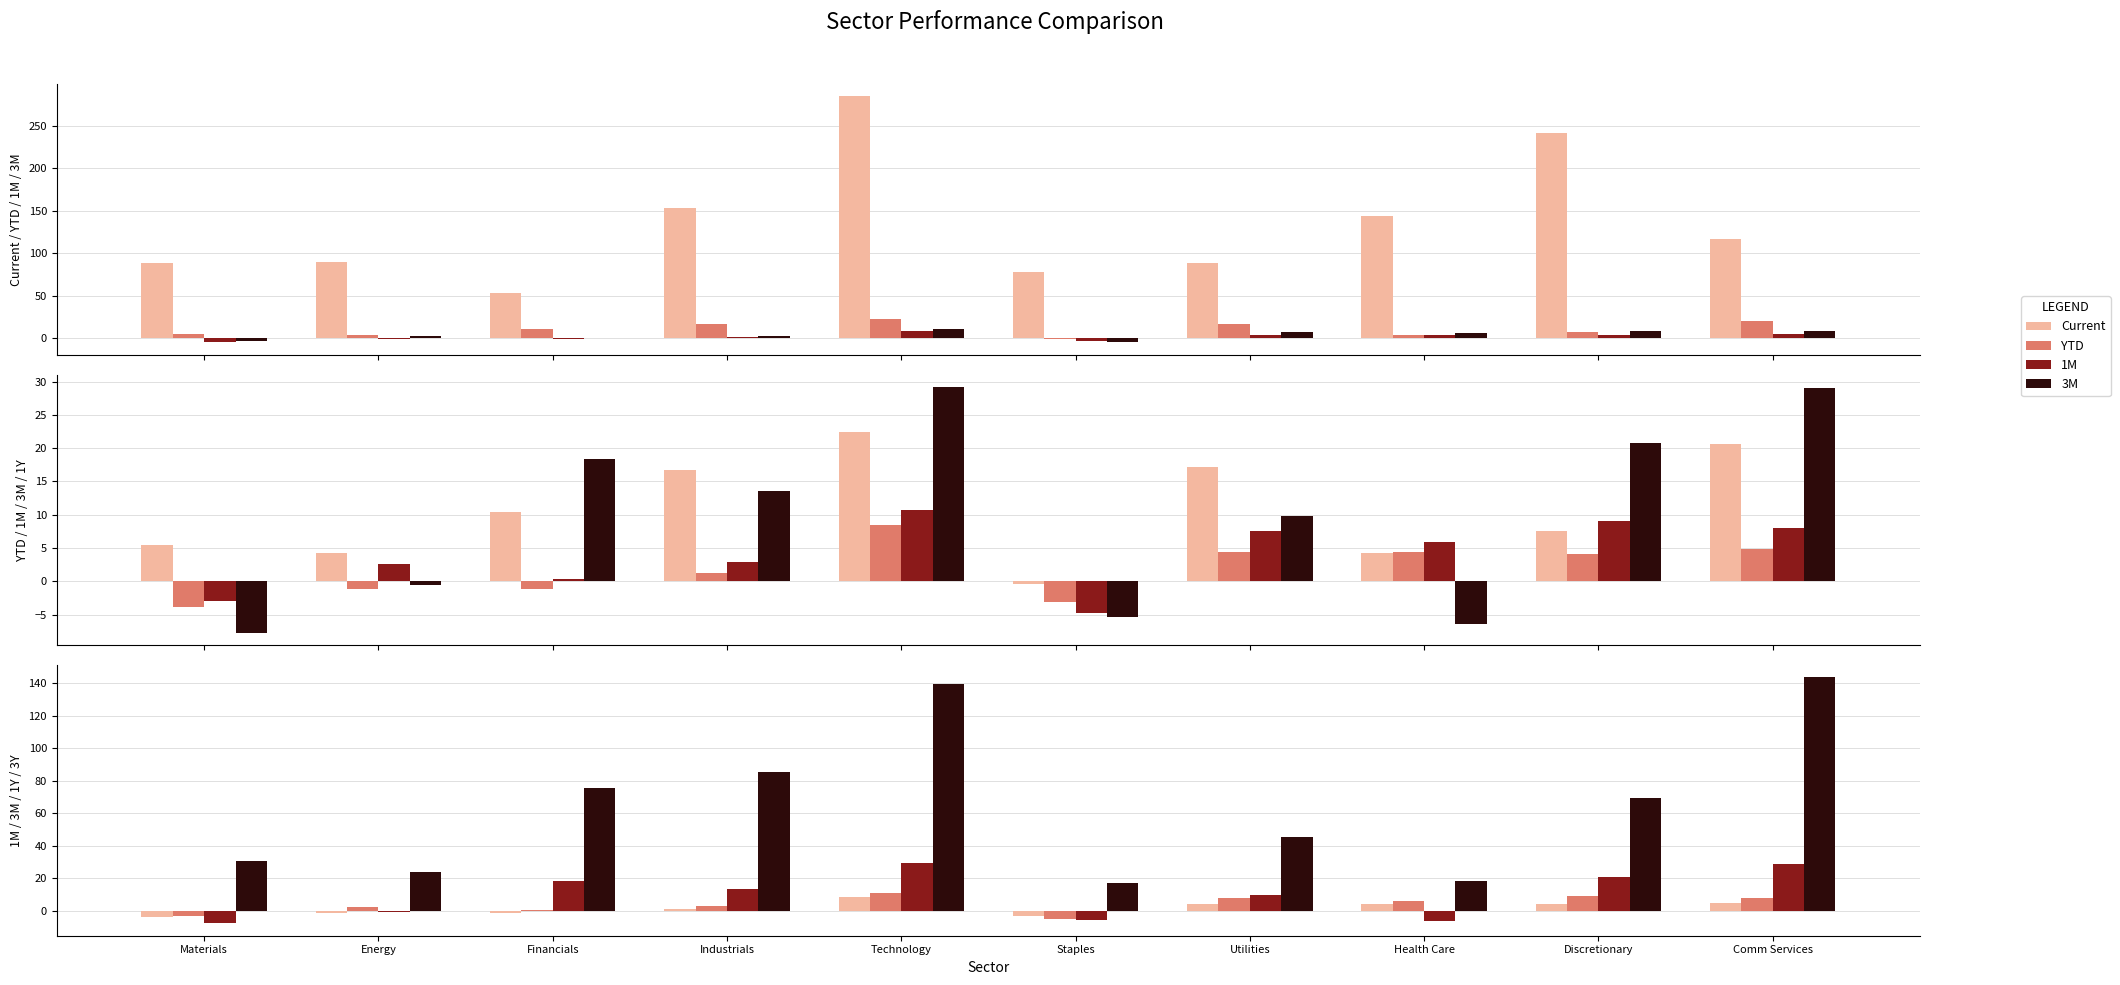

How many groups of bars are there?

10